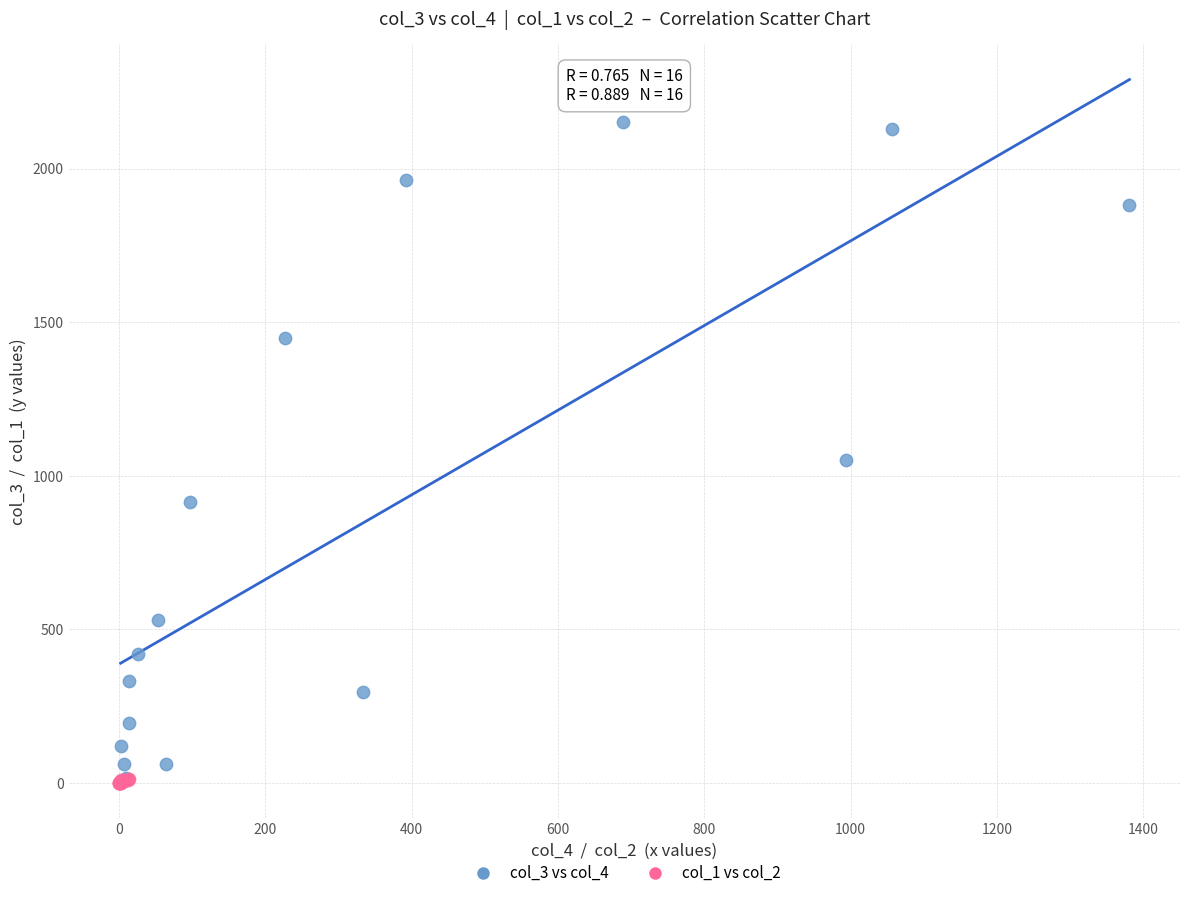

Which series has the largest Y range (max minus min)?

col_3 vs col_4